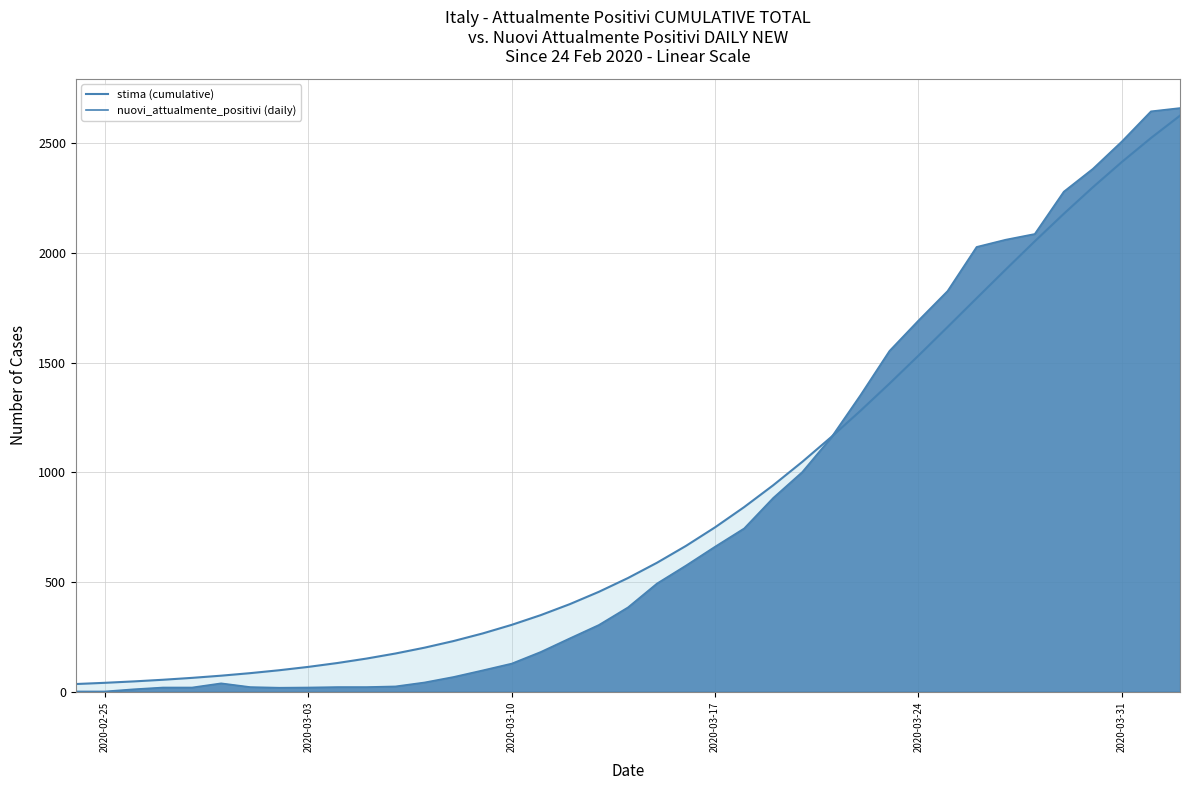

What is the average value of the nuovi_attualmente_positivi (daily) series?

826.8